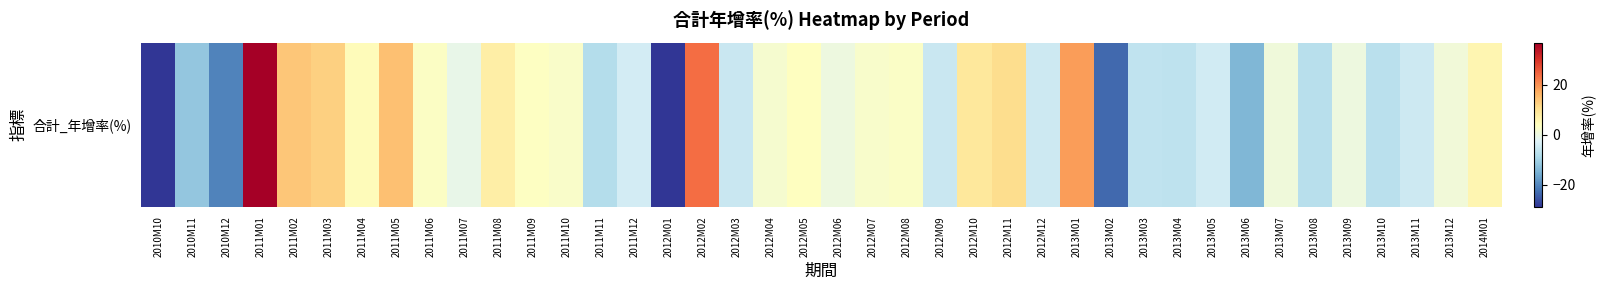

Reading right to left, what are all the values shown in this chart?

6.0	1.0	-4.9	-7.0	0.3	-7.4	0.9	-14.1	-4.3	-6.7	-6.4	-23.3	18.9	-4.8	10.9	8.8	-5.2	3.3	2.7	0.3	3.9	2.2	-5.4	23.7	-28.7	-3.9	-7.8	3.0	3.7	7.5	-0.5	3.5	14.6	4.6	12.6	13.8	36.9	-20.5	-11.7	-28.8